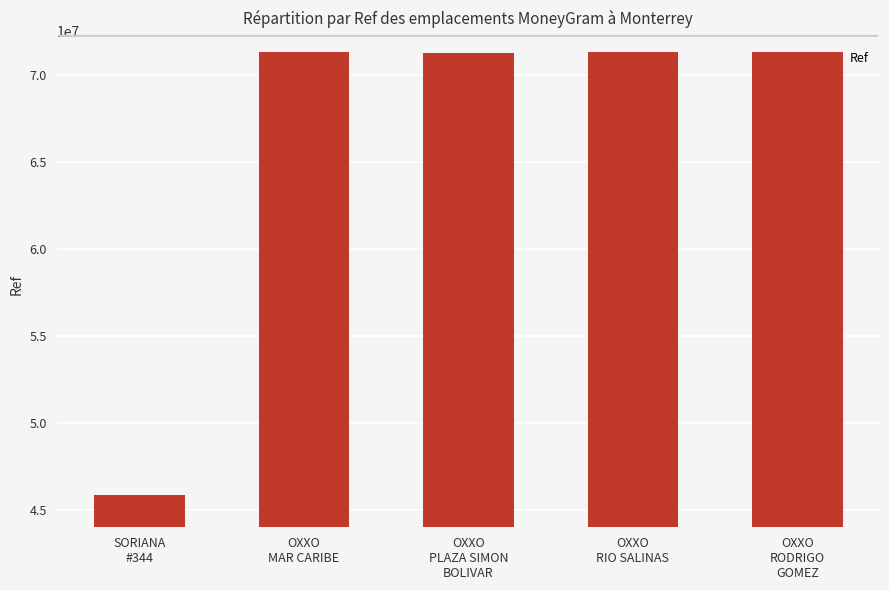

What is the smallest value displayed?

45832123